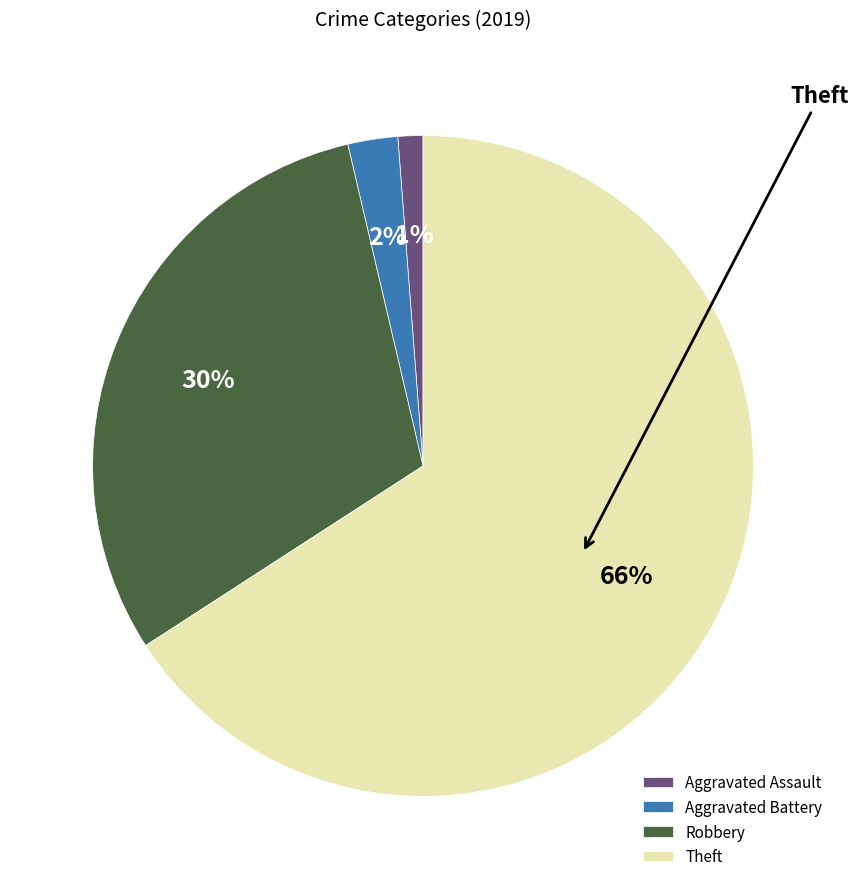

How many segments does this pie chart have?

4